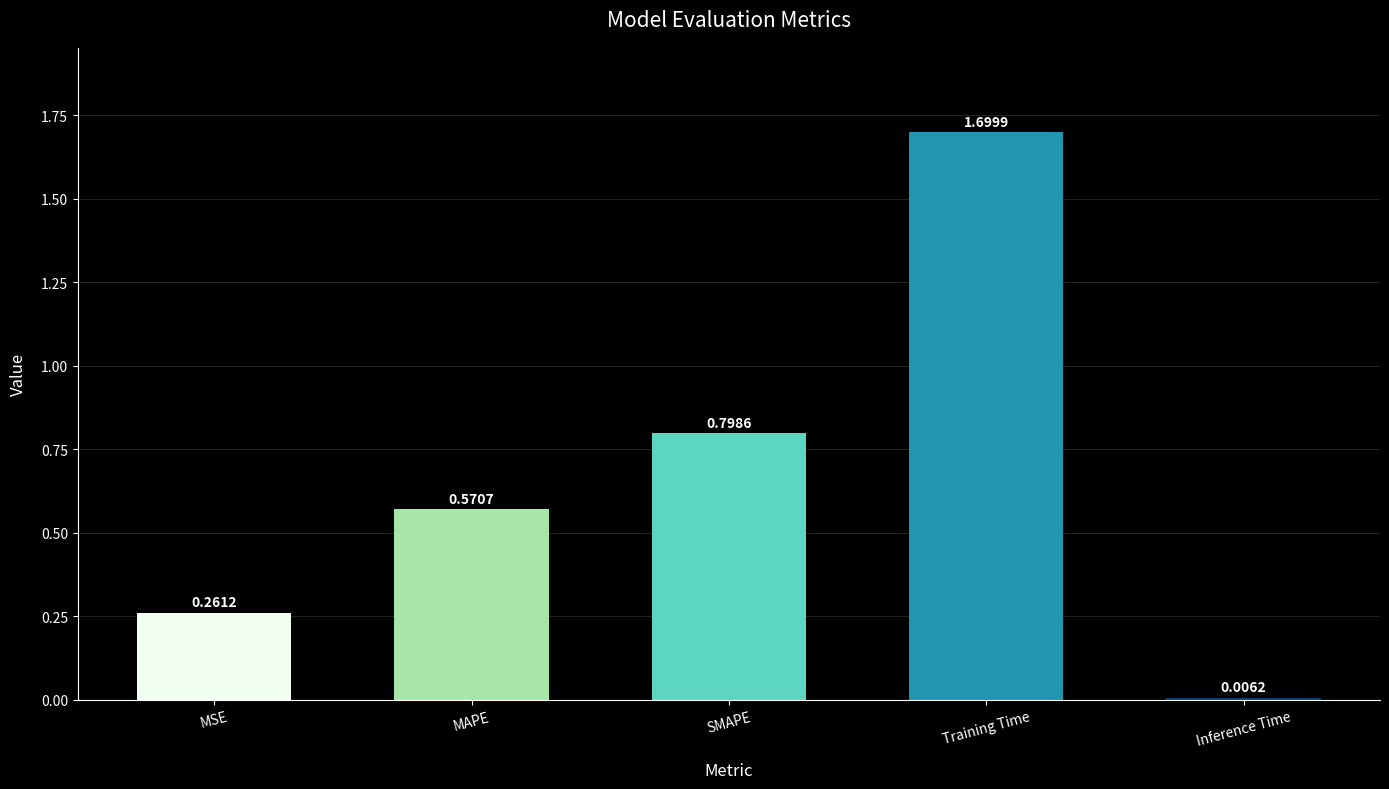

Are the bars grouped side by side (vs. stacked)?

No